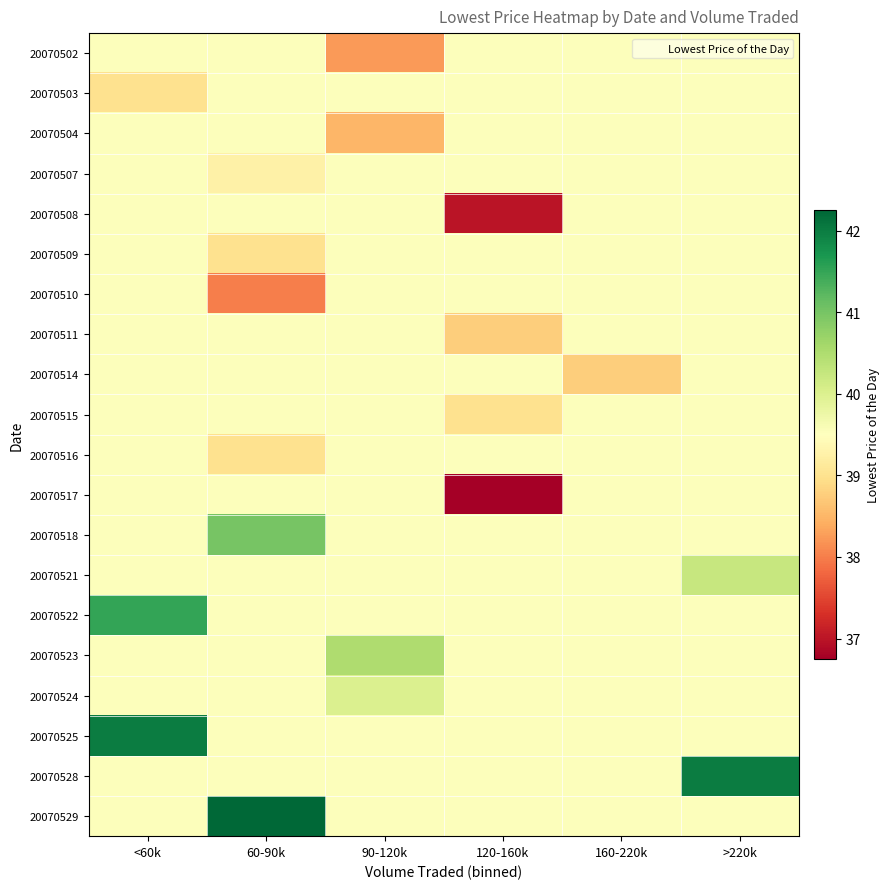

Which series has the widest spread of values?

20070517